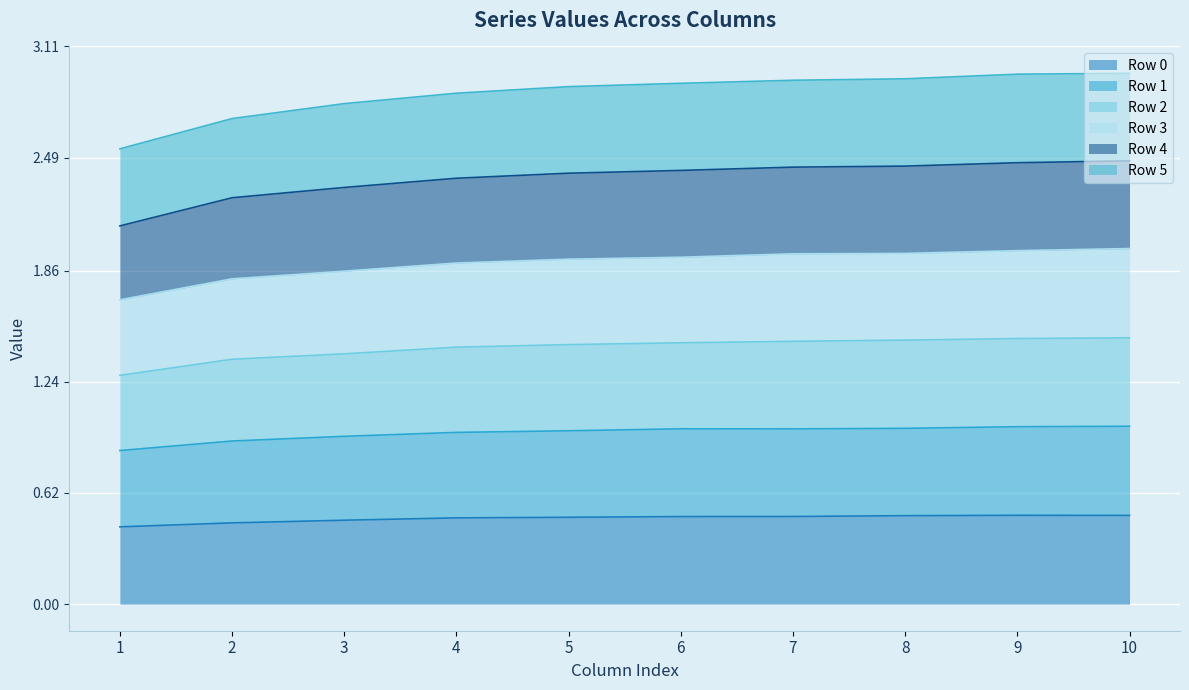

At which category is the sum across all series the highest?

10